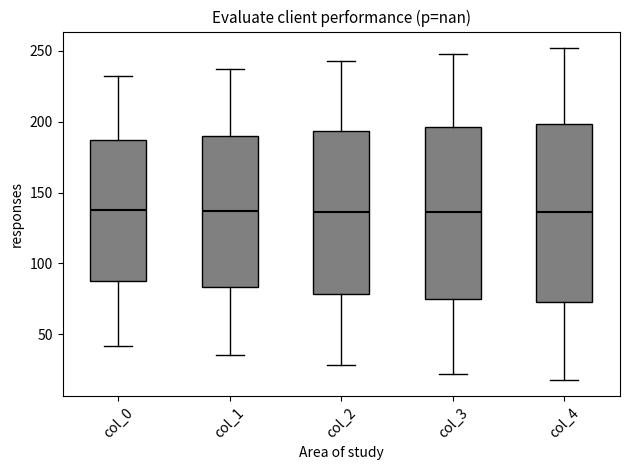

Reading left to right, read every box against the y-axis: the position of its median line, the range the box covers, and the ends of its whiskers. The values are not printed on the chart, so give them approximately, as read against the axis.

col_0: median 140, box 90 to 185, whiskers 40 to 230
col_1: median 135, box 85 to 190, whiskers 35 to 235
col_2: median 135, box 80 to 195, whiskers 30 to 245
col_3: median 135, box 75 to 195, whiskers 20 to 250
col_4: median 135, box 75 to 200, whiskers 20 to 250